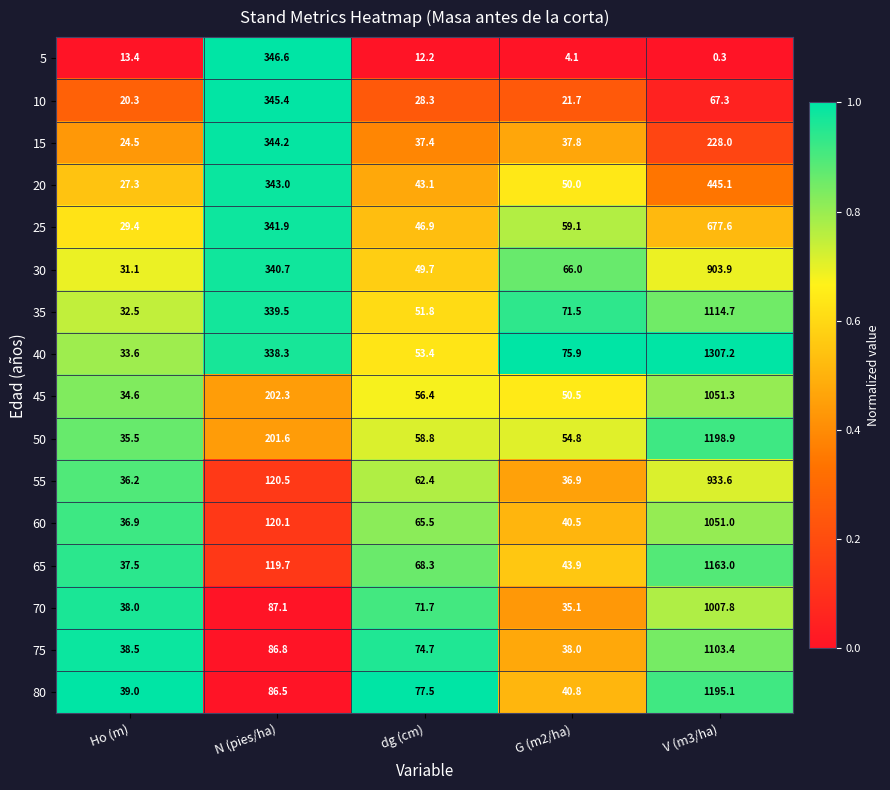

At which category is the sum across all series the highest?

V (m3/ha)